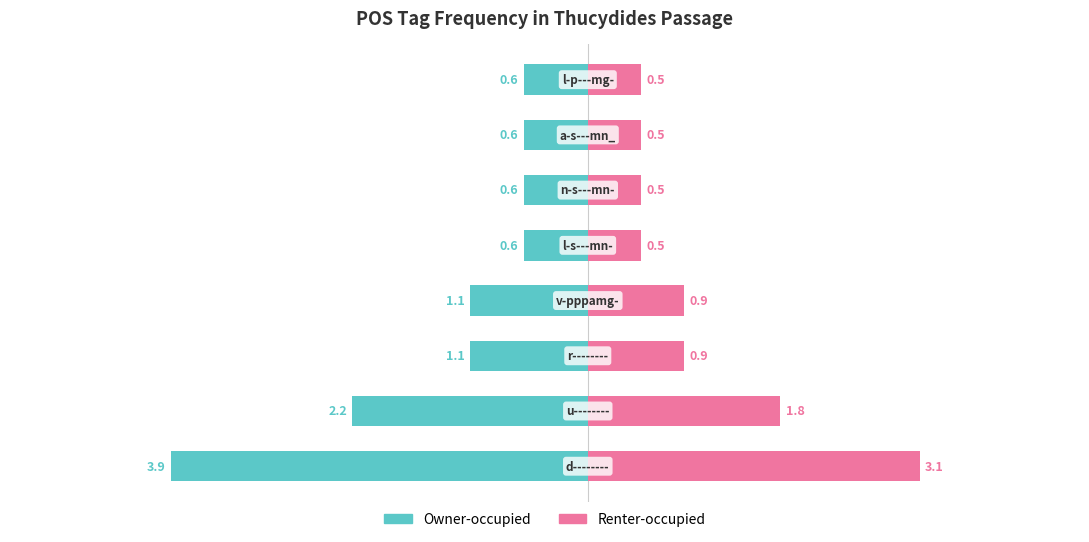

At how many categories does at least one series exceed 0?

8